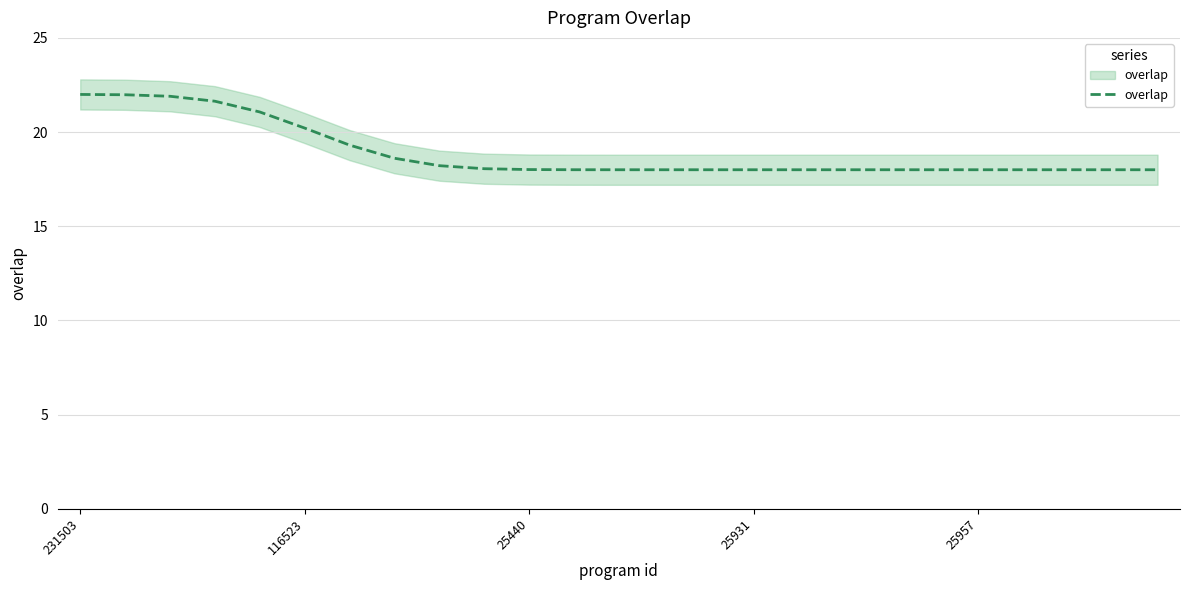

Reading left to right, list all the values displayed in this chart.

22.0	22.0	21.9	21.6	21.1	20.2	19.3	18.6	18.2	18.1	18.0	18.0	18.0	18.0	18.0	18.0	18.0	18.0	18.0	18.0	18.0	18.0	18.0	18.0	18.0